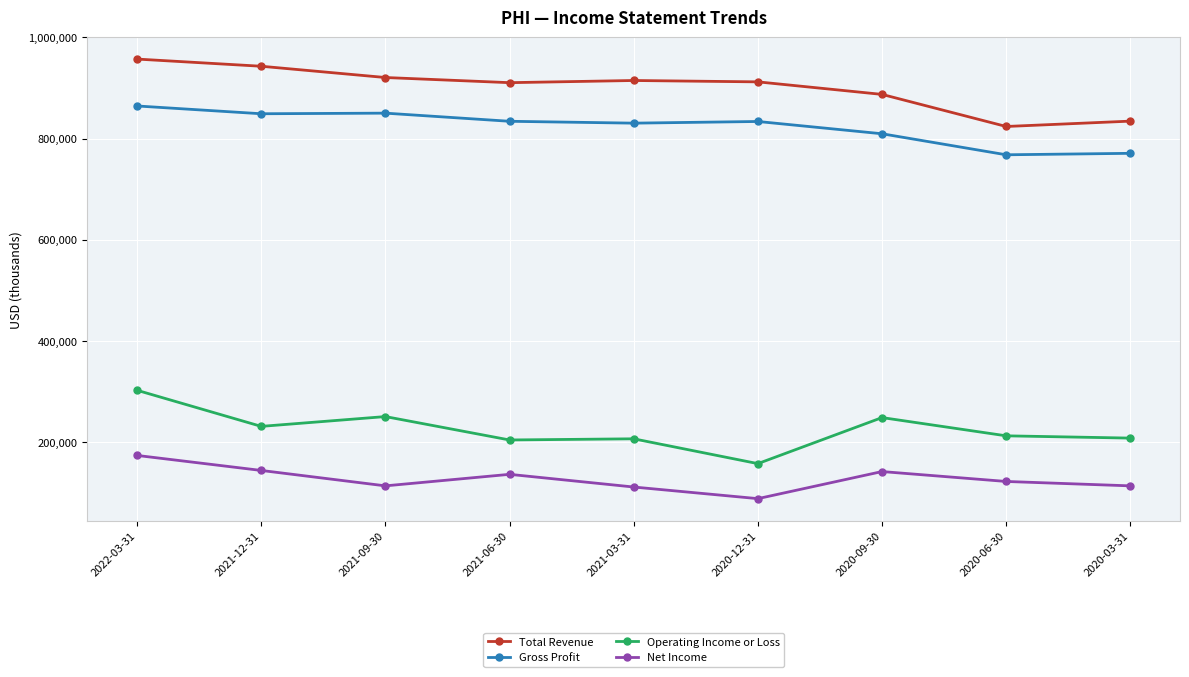

What is the label of the 3rd point from the right?

2020-09-30